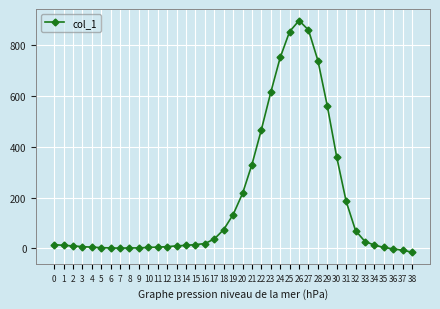

Which label corresponds to the largest value in the chart?

26